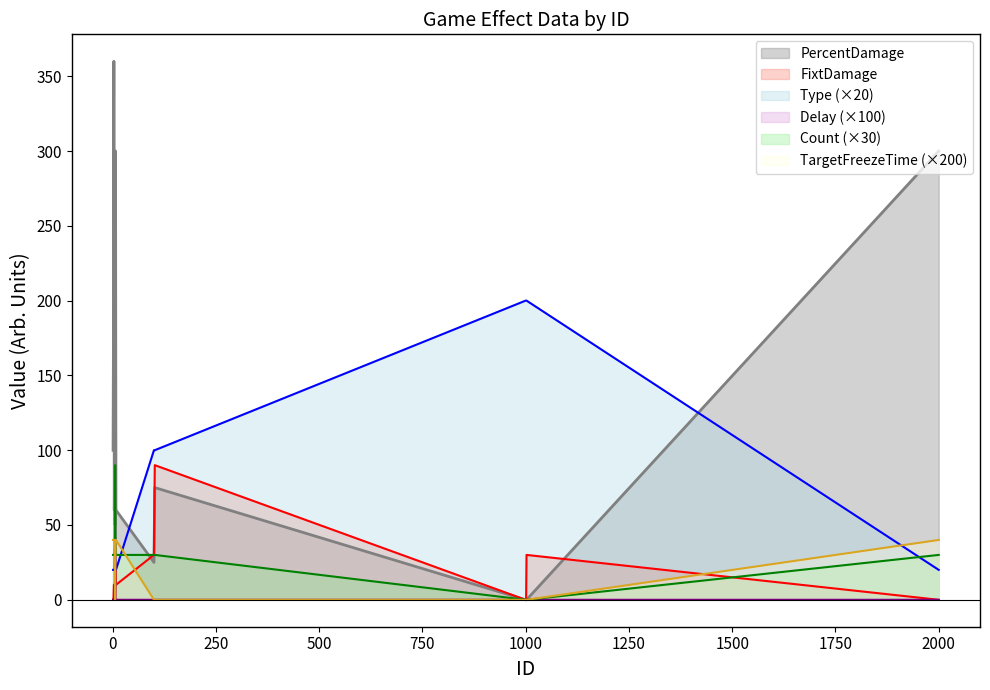

At how many categories does at least one series exceed 79?

13